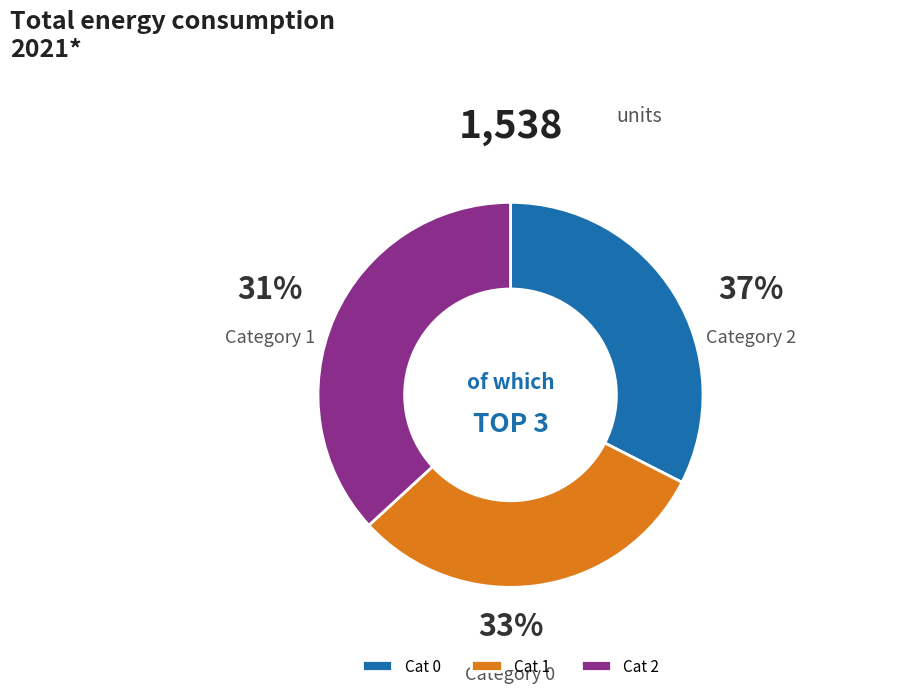

Which slice is the largest?

2